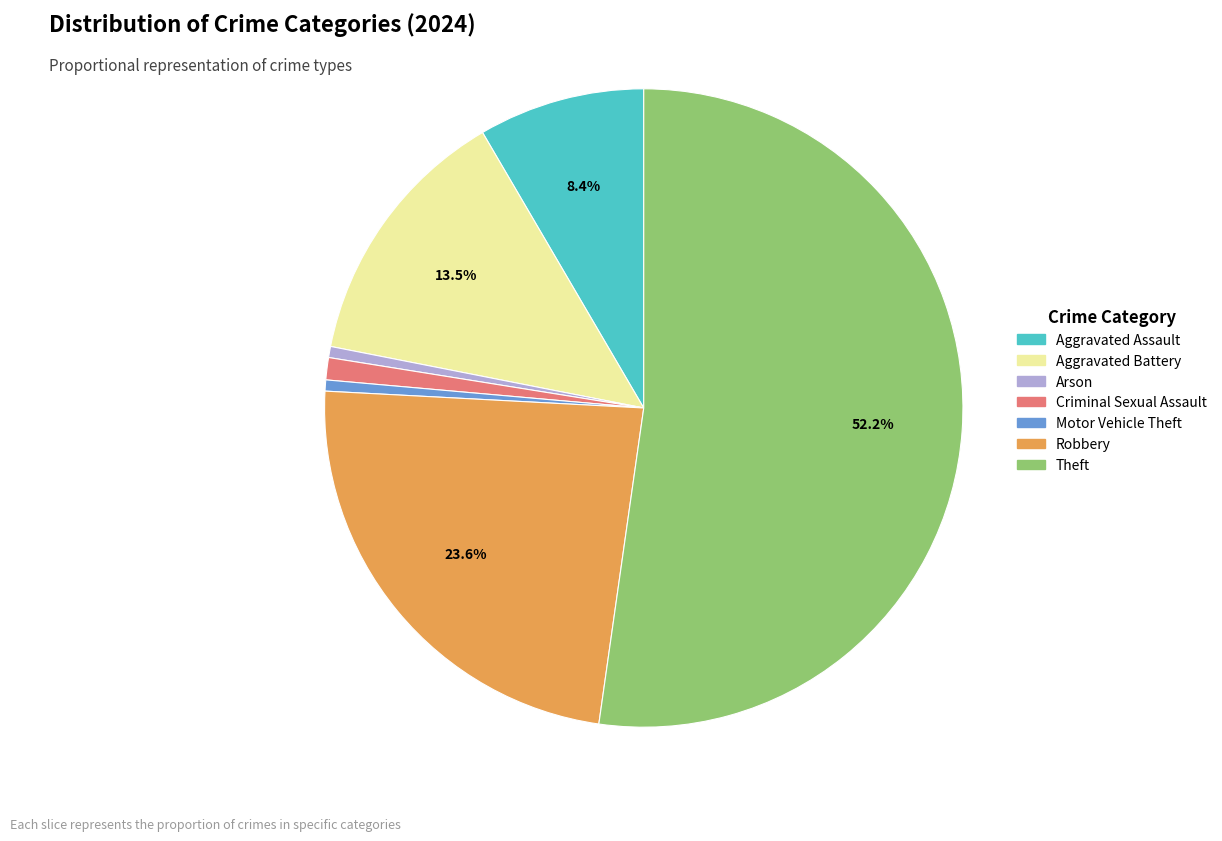

Which category accounts for the majority?

Theft